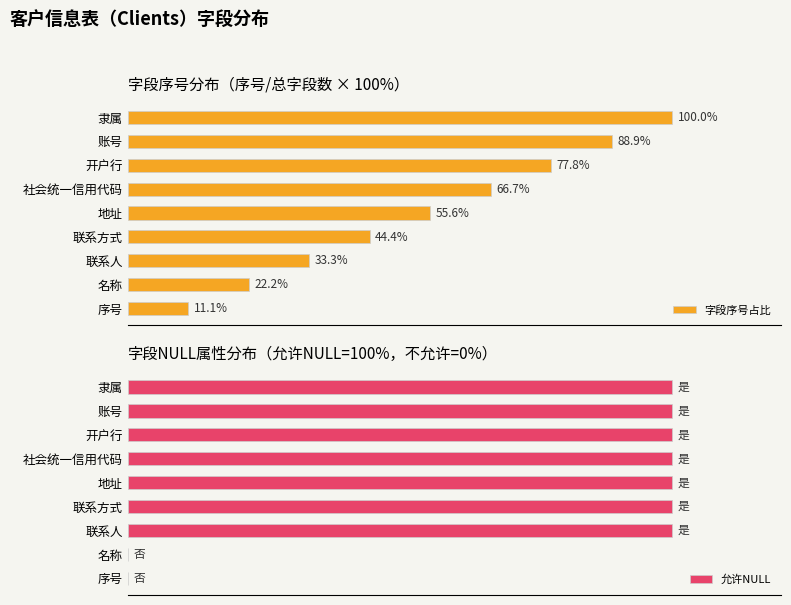

Rank the categories by 字段序号占比 value from highest to lowest.

隶属, 账号, 开户行, 社会统一信用代码, 地址, 联系方式, 联系人, 名称, 序号